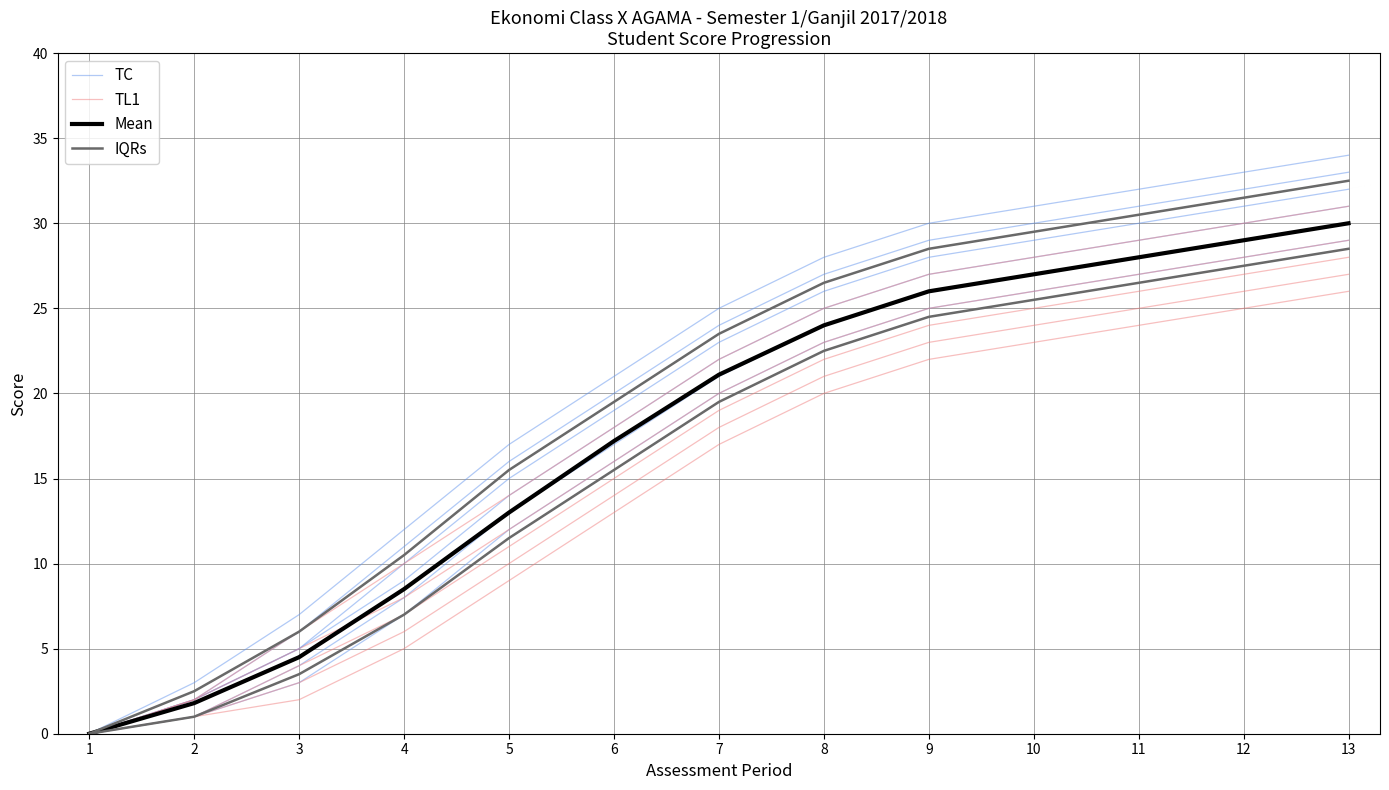

What is the sum of the TC values at 13 and 8?

56.0